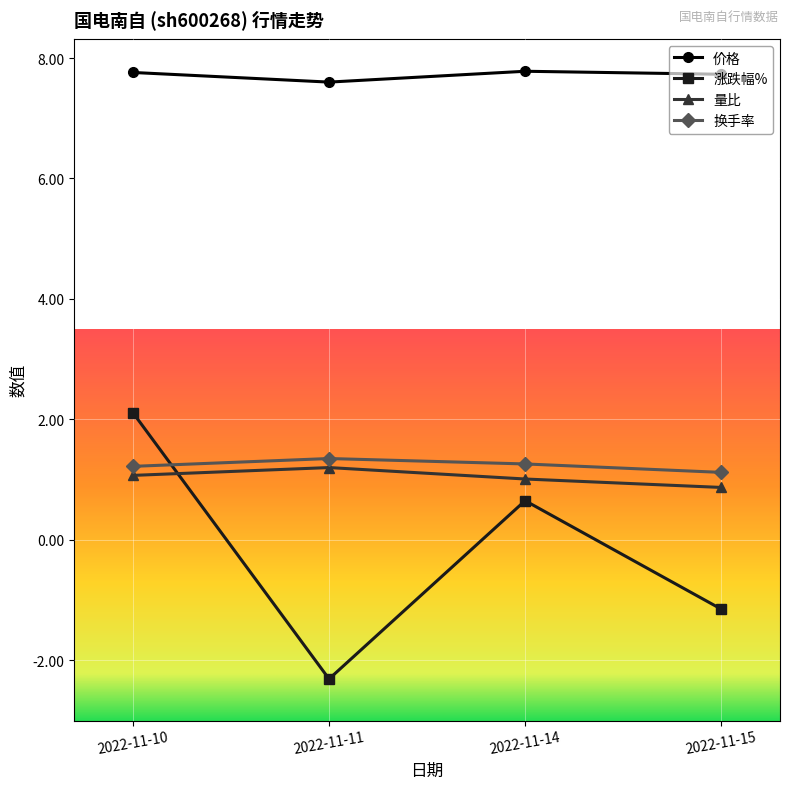

Which label corresponds to the smallest value in the chart?

2022-11-11